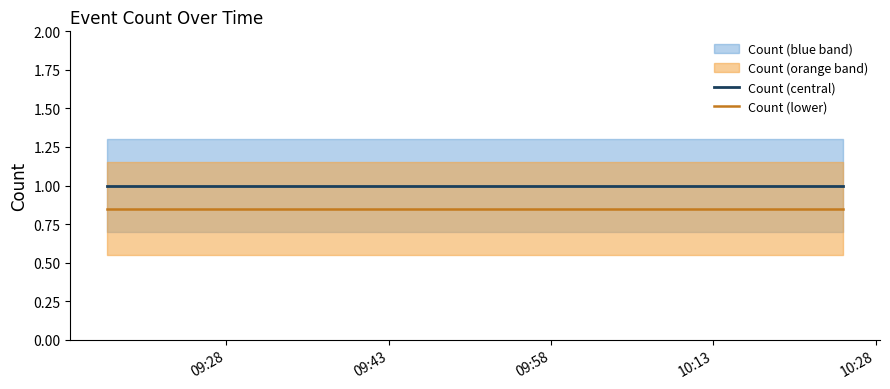

True or false: Count (lower) and Count (central) intersect in this chart.

False